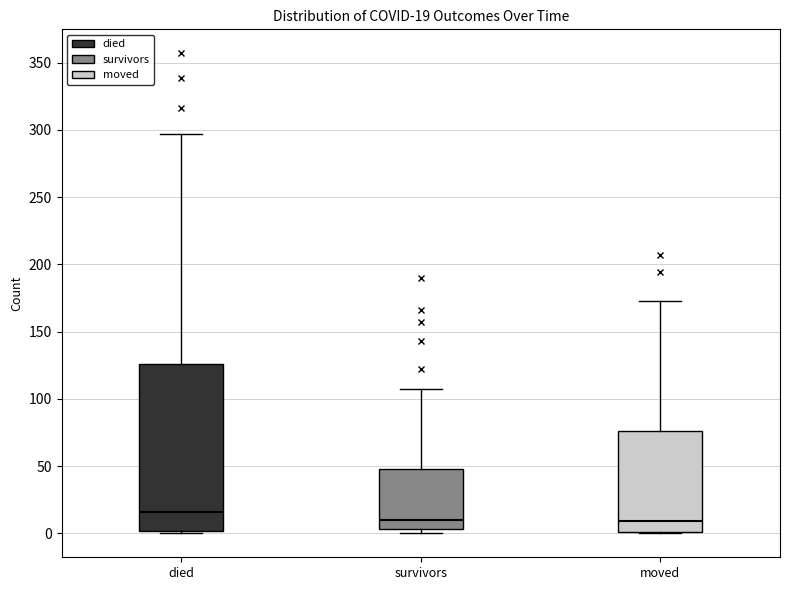

Which box is the tallest, from its lower edge to its upper edge?

died